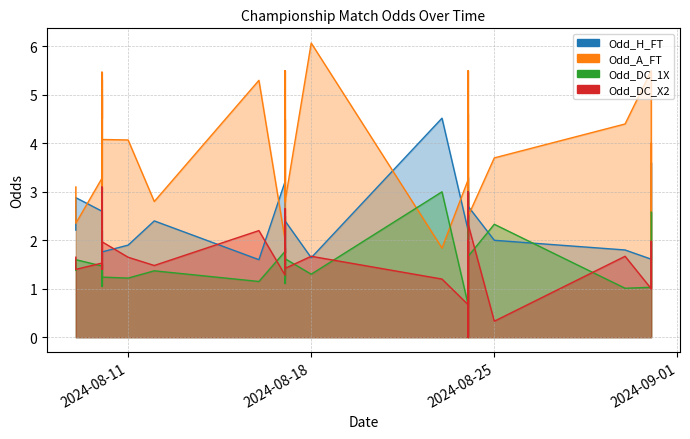

Count the number of categories in the chart.

40